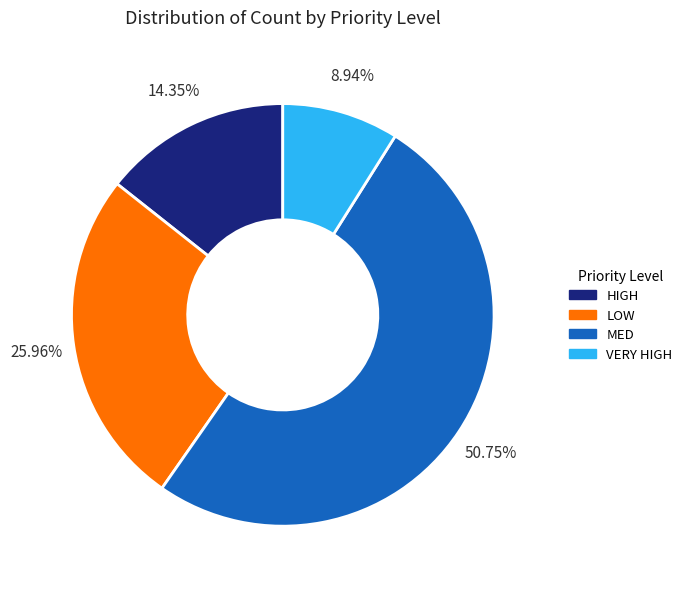

Is it true that HIGH is 14% of the pie?

True